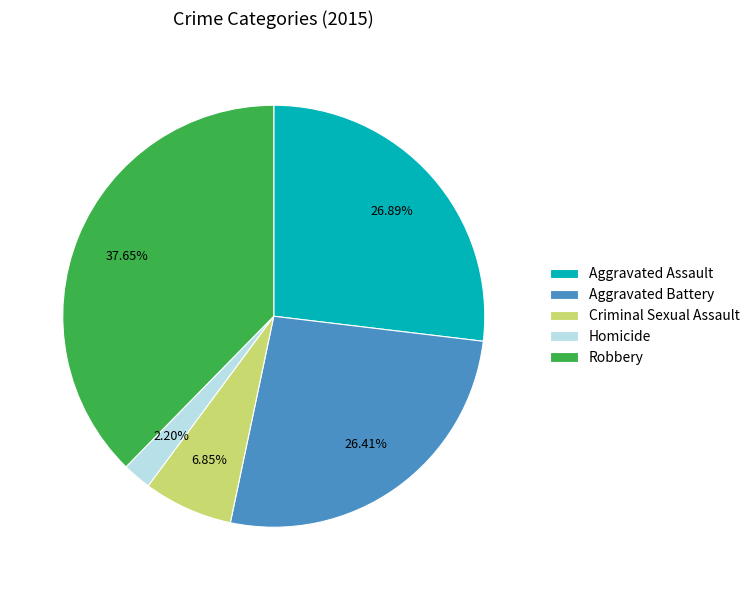

To the nearest percent, what percentage of the pie is Aggravated Battery?

26%